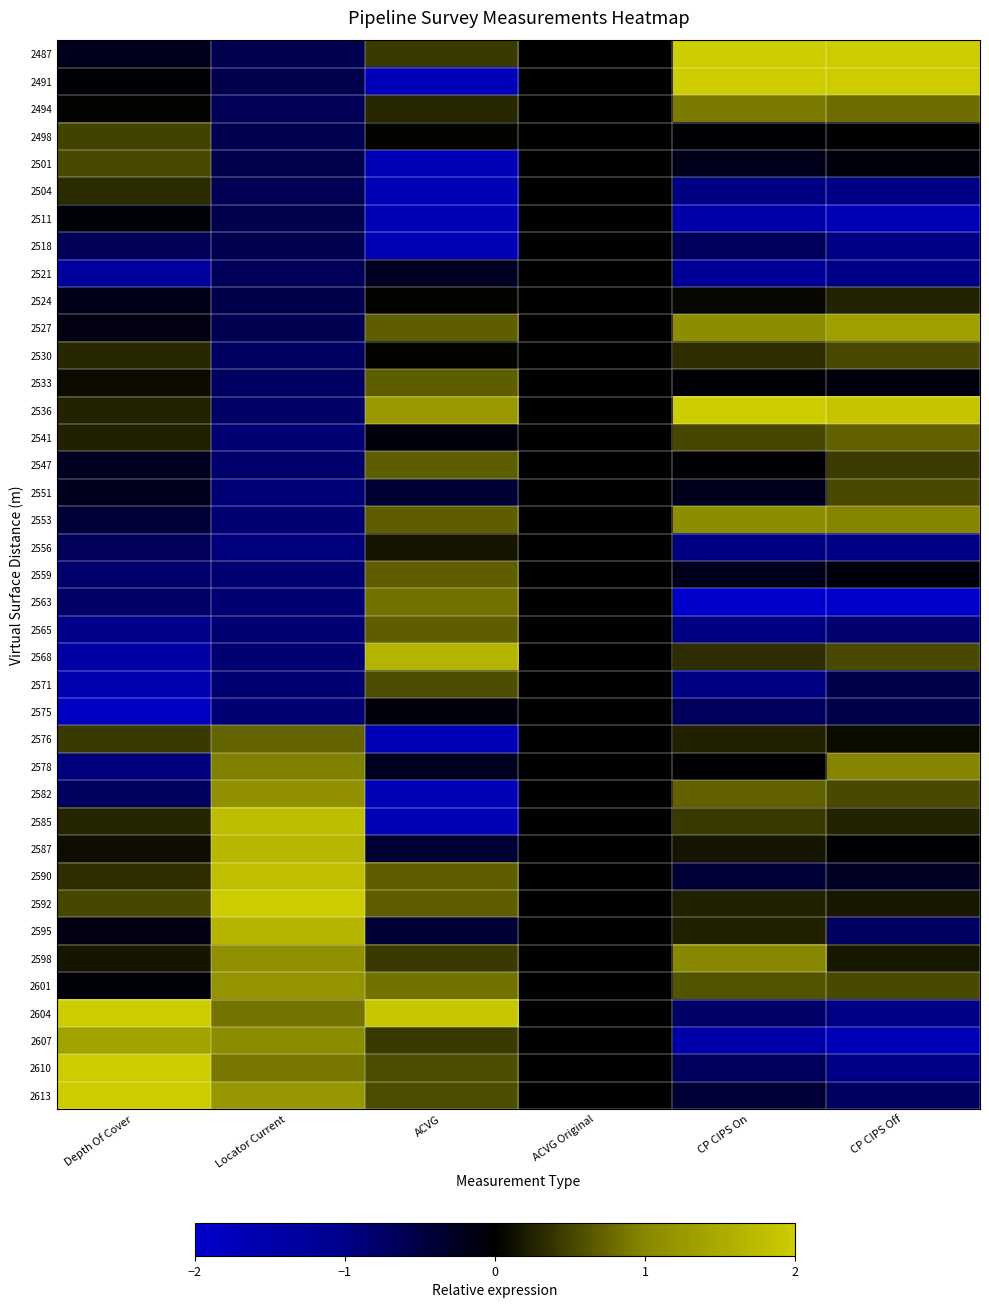

At how many categories does at least one series exceed 0?

5